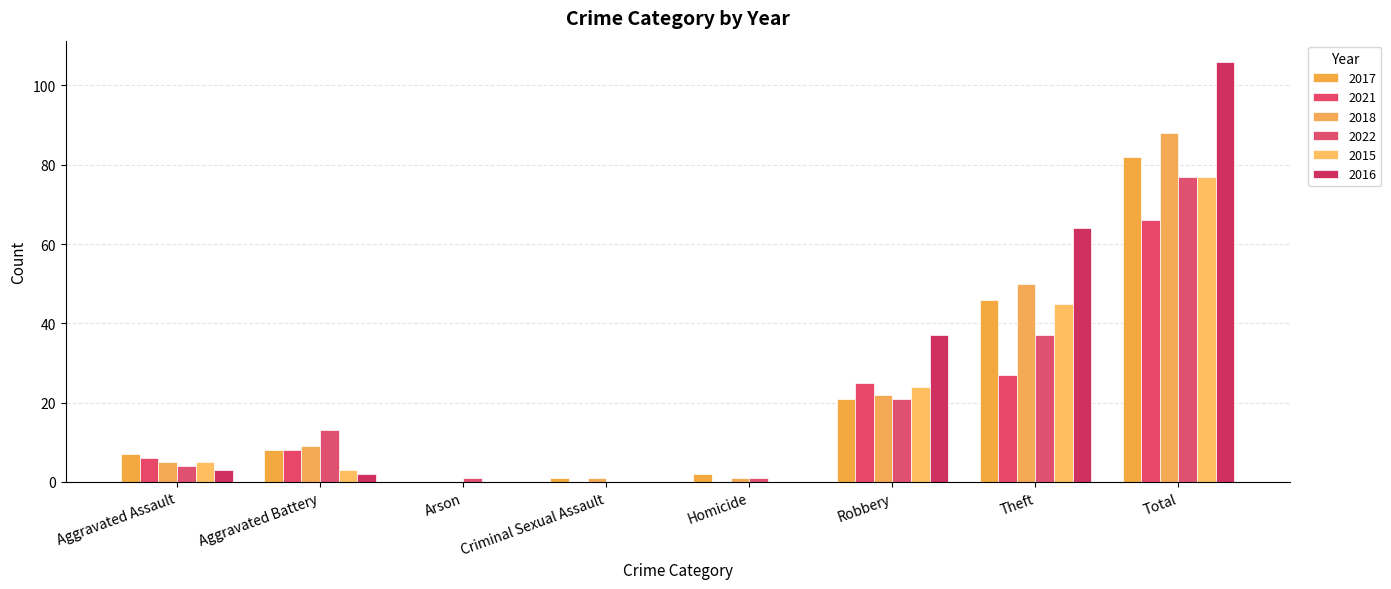

Reading left to right, what are all the values shown in this chart?

2017: Aggravated Assault=7	Aggravated Battery=8	Arson=0	Criminal Sexual Assault=1	Homicide=2	Robbery=21	Theft=46	Total=82
2021: Aggravated Assault=6	Aggravated Battery=8	Arson=0	Criminal Sexual Assault=0	Homicide=0	Robbery=25	Theft=27	Total=66
2018: Aggravated Assault=5	Aggravated Battery=9	Arson=0	Criminal Sexual Assault=1	Homicide=1	Robbery=22	Theft=50	Total=88
2022: Aggravated Assault=4	Aggravated Battery=13	Arson=1	Criminal Sexual Assault=0	Homicide=1	Robbery=21	Theft=37	Total=77
2015: Aggravated Assault=5	Aggravated Battery=3	Arson=0	Criminal Sexual Assault=0	Homicide=0	Robbery=24	Theft=45	Total=77
2016: Aggravated Assault=3	Aggravated Battery=2	Arson=0	Criminal Sexual Assault=0	Homicide=0	Robbery=37	Theft=64	Total=106